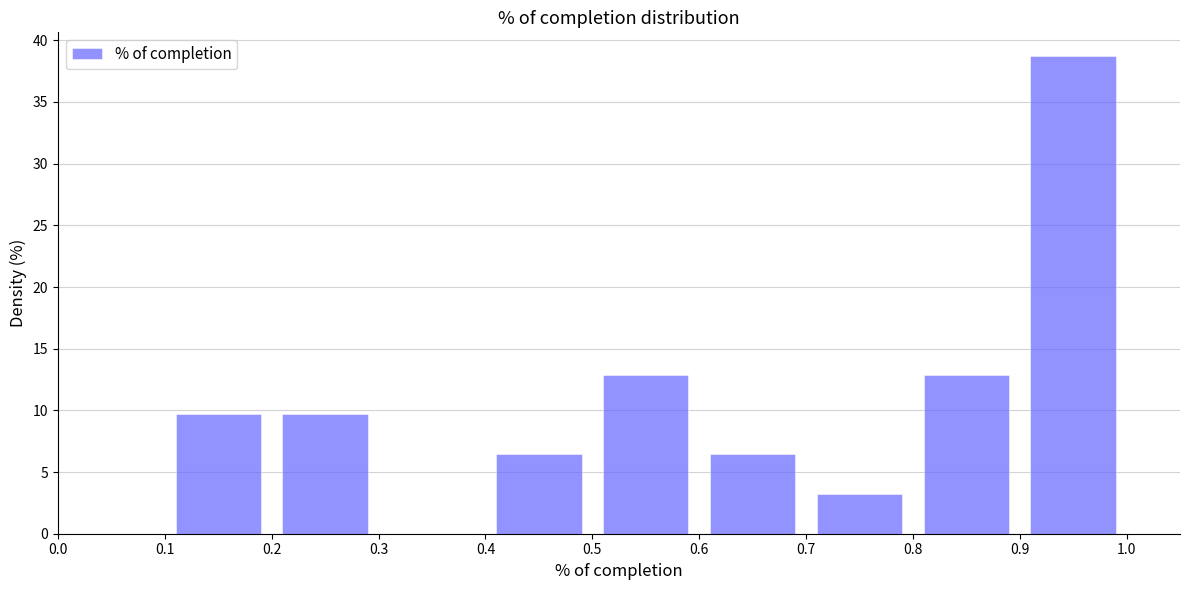

How tall is the bar that spans 0.1 to 0.2 on the x-axis? The values are not printed on the chart, so give them approximately, as read against the axis.

9.5